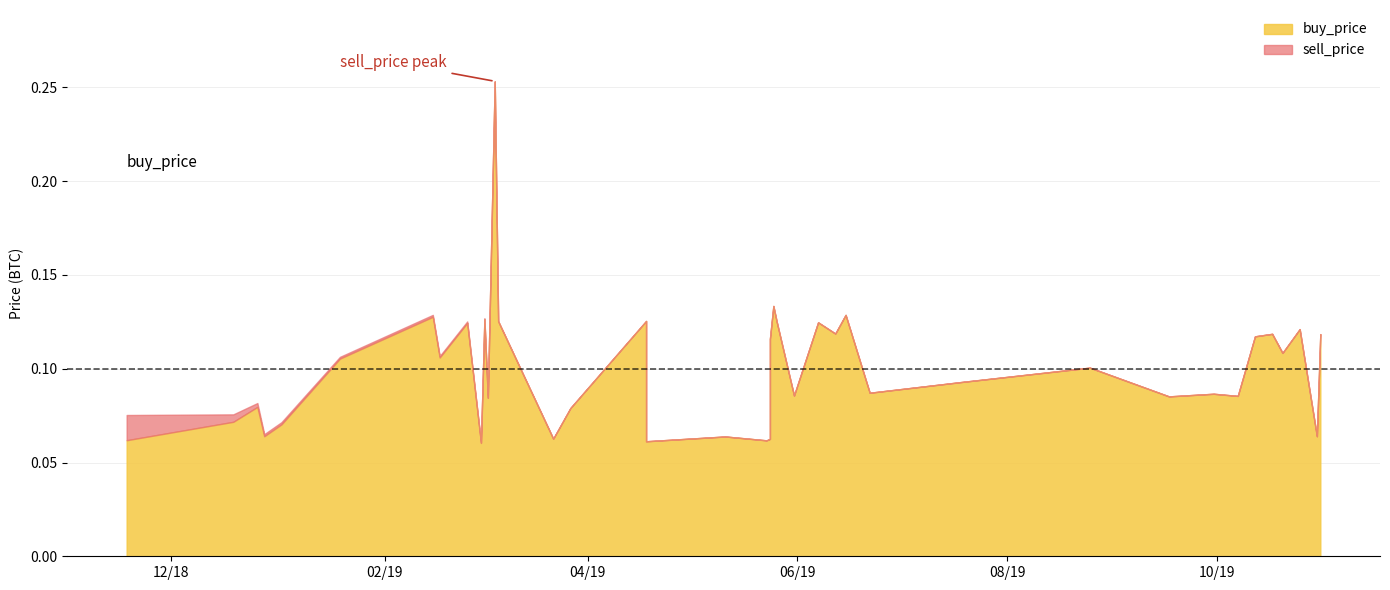

Which category has the highest value in the sell_price series?

2019-03-05